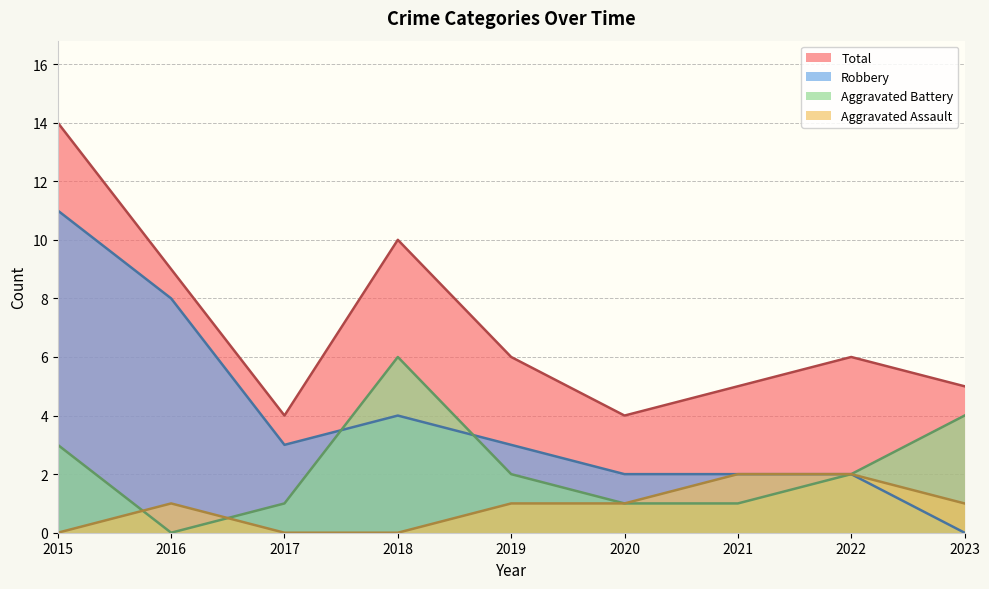

Read the Total value at 2022, to the nearest 10.

10